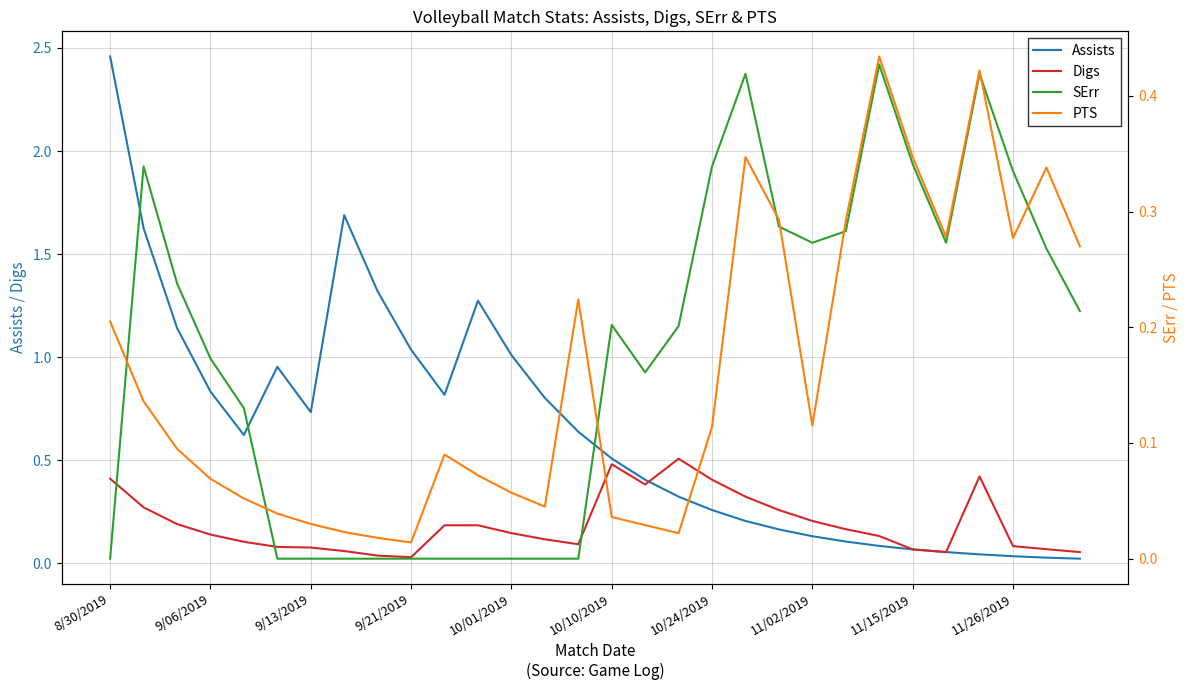

True or false: SErr has more than 2 points higher than both neighbors.

True